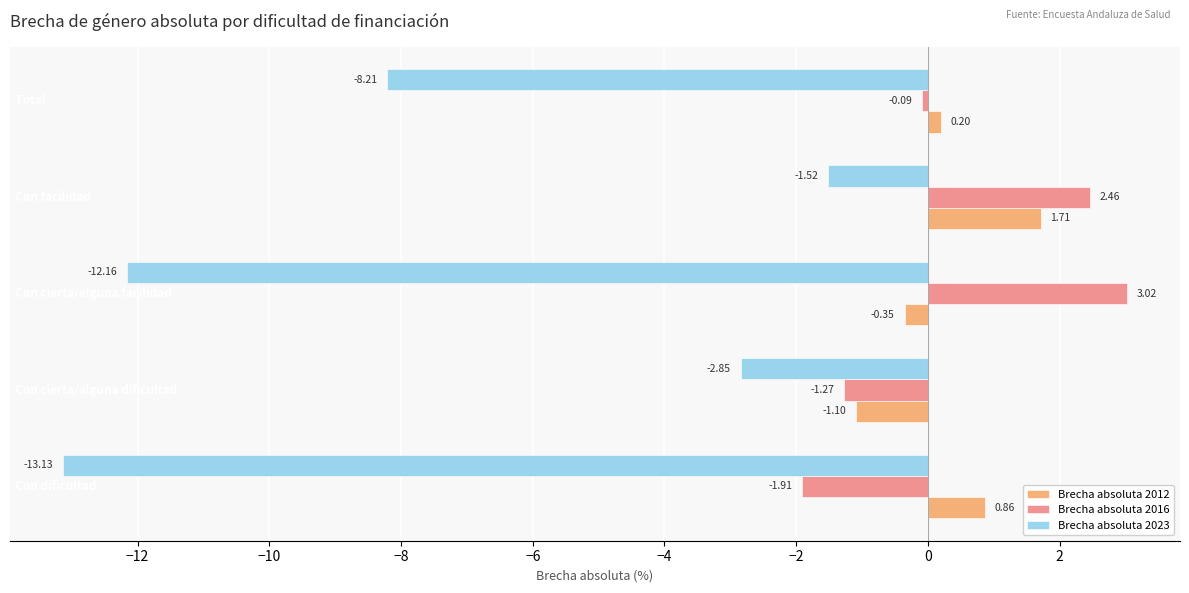

Which series has the widest spread of values?

Brecha absoluta 2023